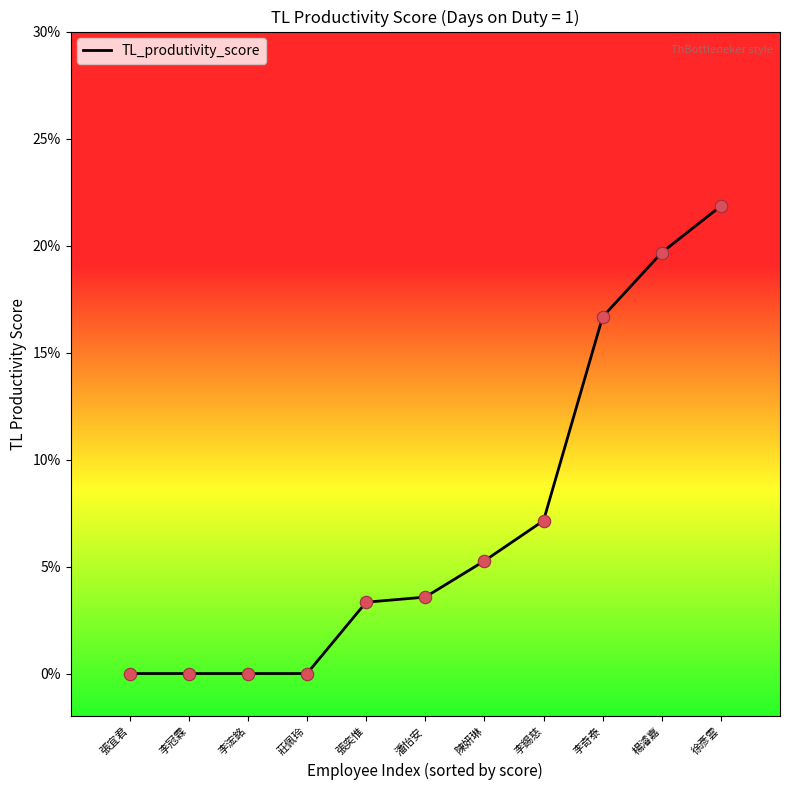

Between 李浤銘 and 李錫慈, which is larger?

李錫慈